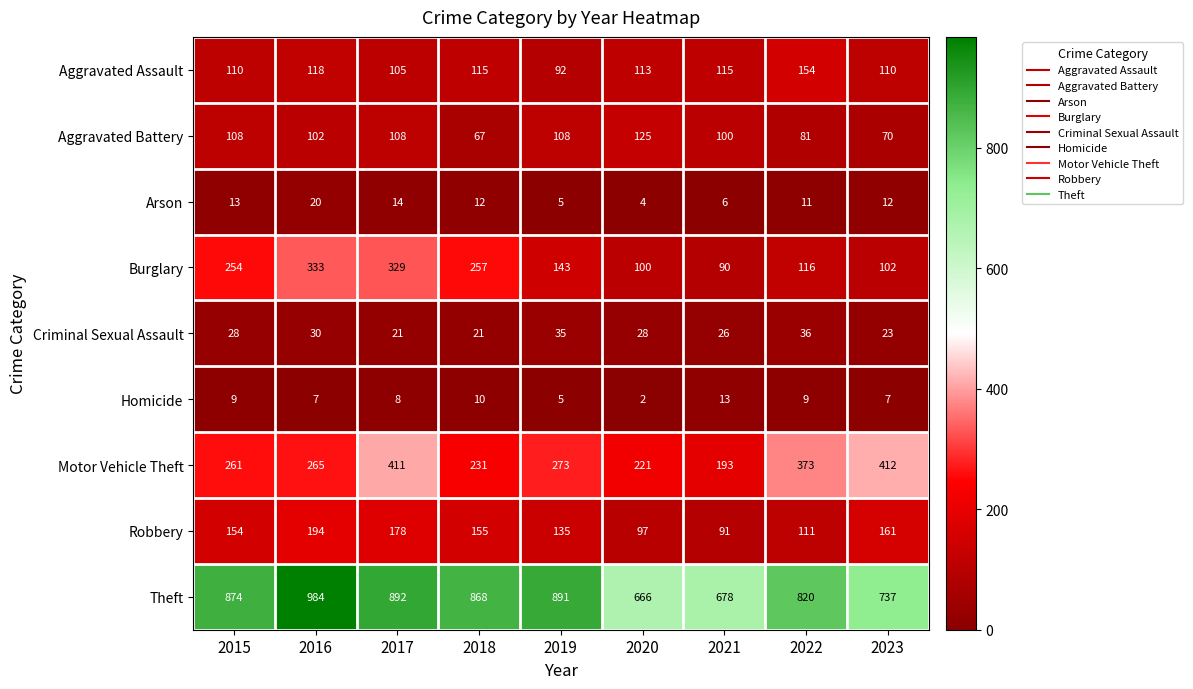

What is the difference between the highest and lowest values at 2018?

858